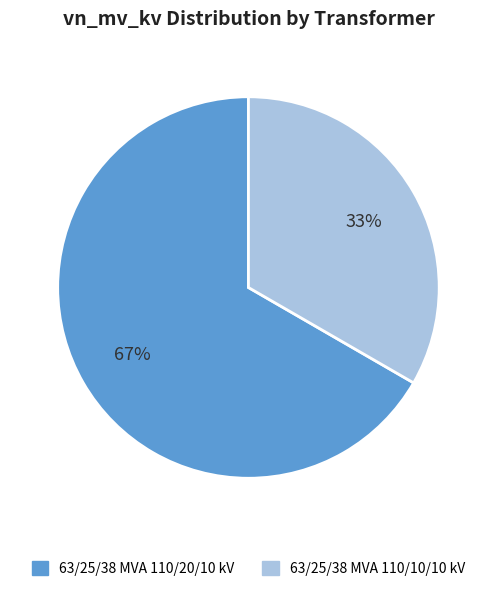

Does 63/25/38 MVA 110/10/10 kV represent more than half of the total?

No